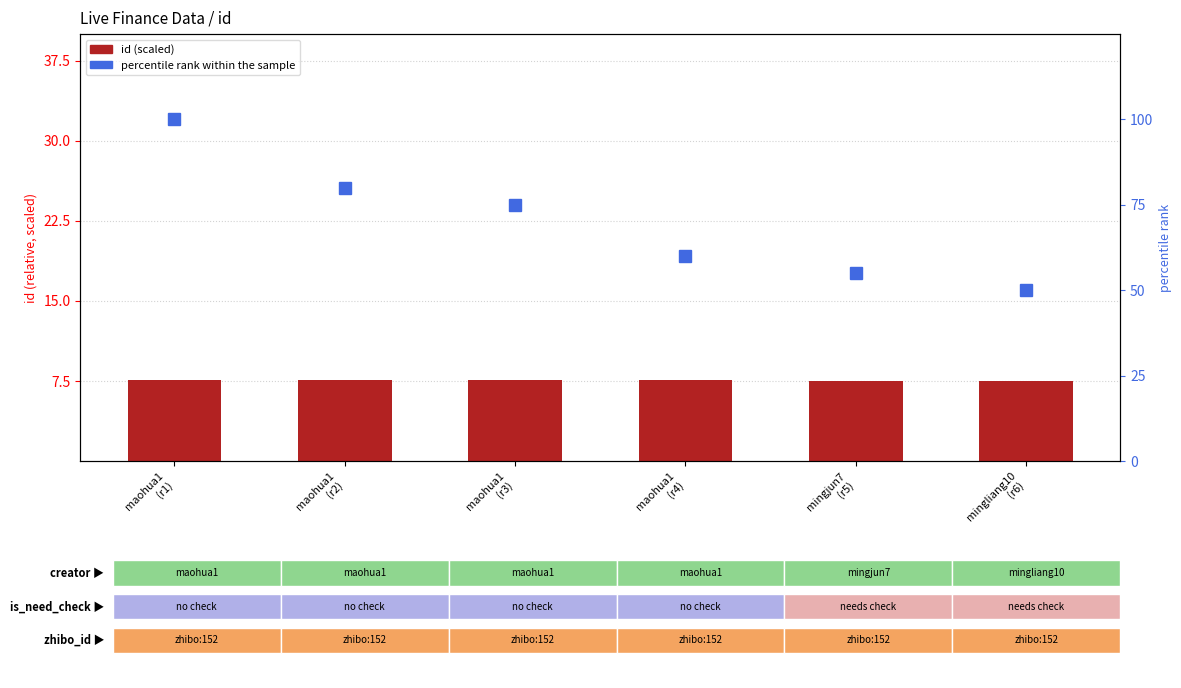

The value of percentile rank within the sample at mingjun7
(r5) is 11.1. True or false?

False